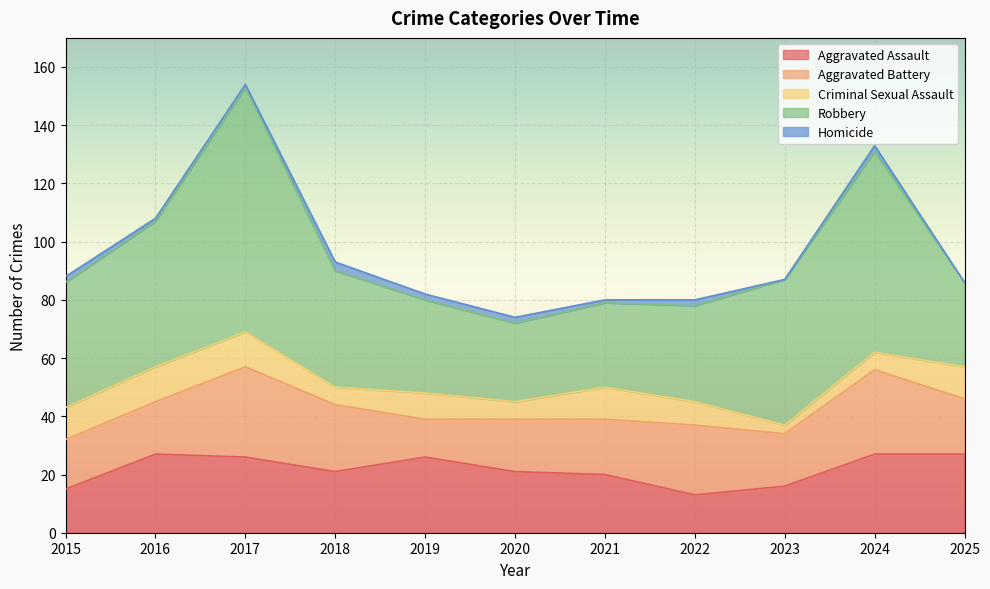

Count the number of data series in this chart.

5